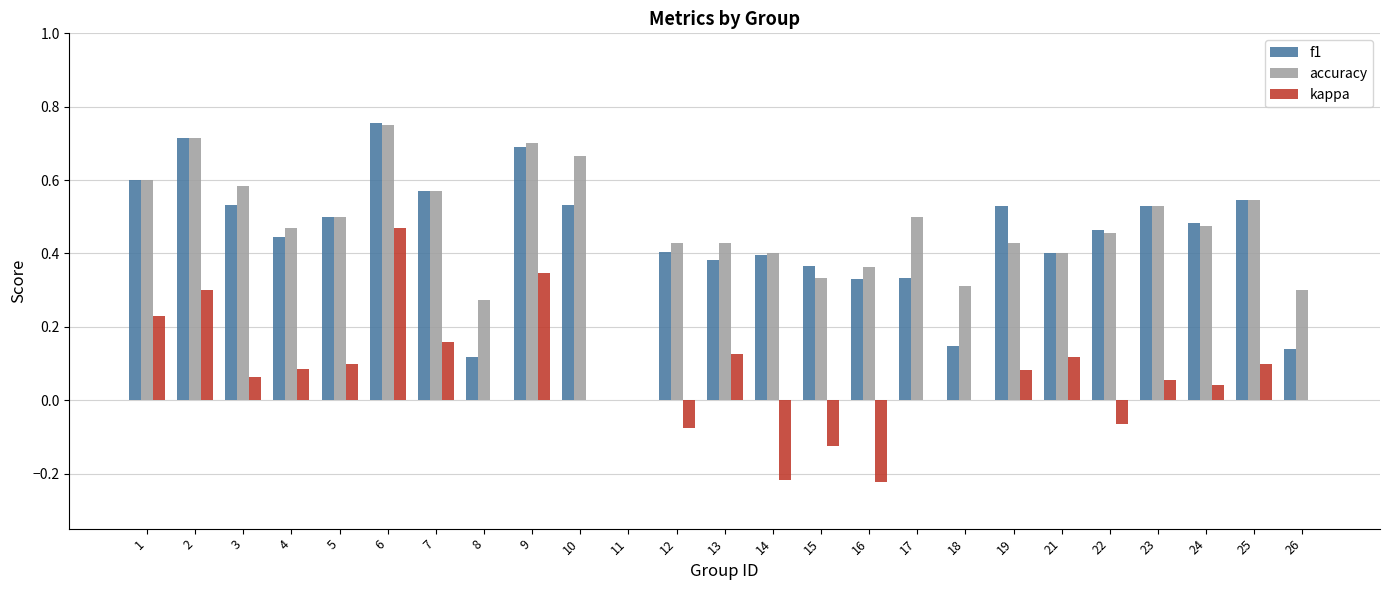

At which category is the sum across all series the highest?

6